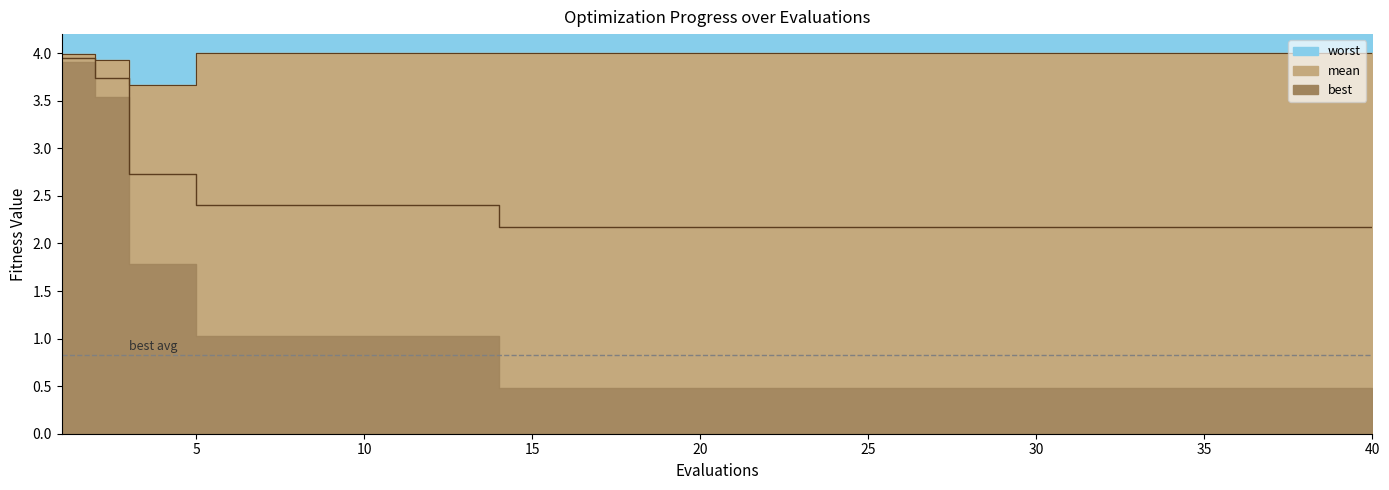

Reading right to left, what are all the values shown in this chart?

2.2	2.2	2.2	2.2	2.2	2.2	2.2	2.2	2.2	2.2	2.2	2.2	2.2	2.2	2.2	2.2	2.2	2.2	2.2	2.2	2.2	2.2	2.2	2.2	2.2	2.2	2.2	2.4	2.4	2.4	2.4	2.4	2.4	2.4	2.4	2.4	2.7	2.7	3.7	3.9